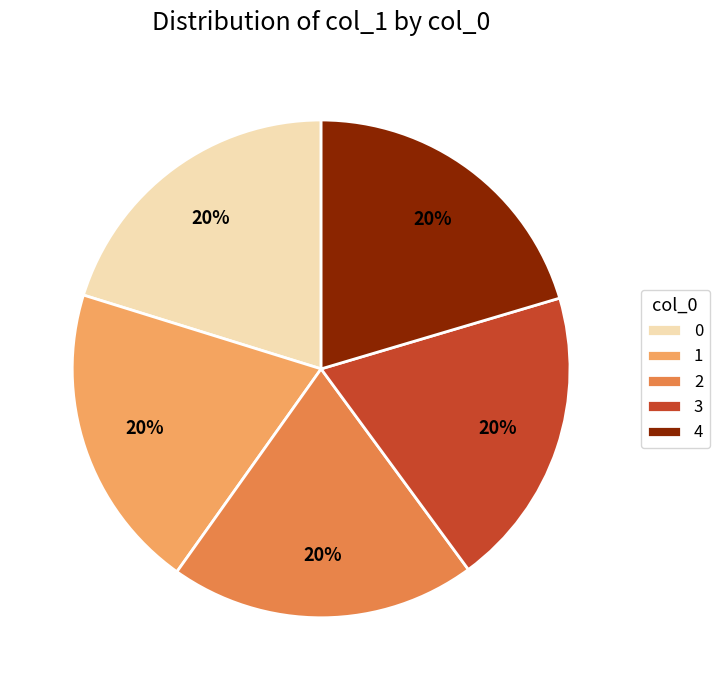

To the nearest percent, what percentage of the pie is 4?

20%